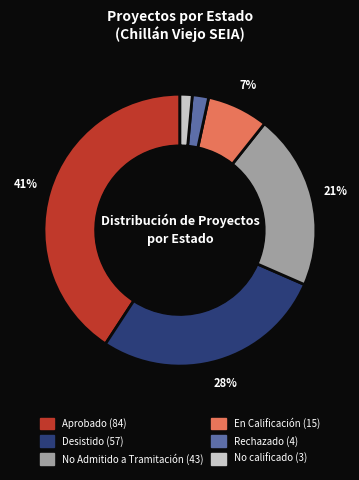

Is No calificado the majority of the pie?

No